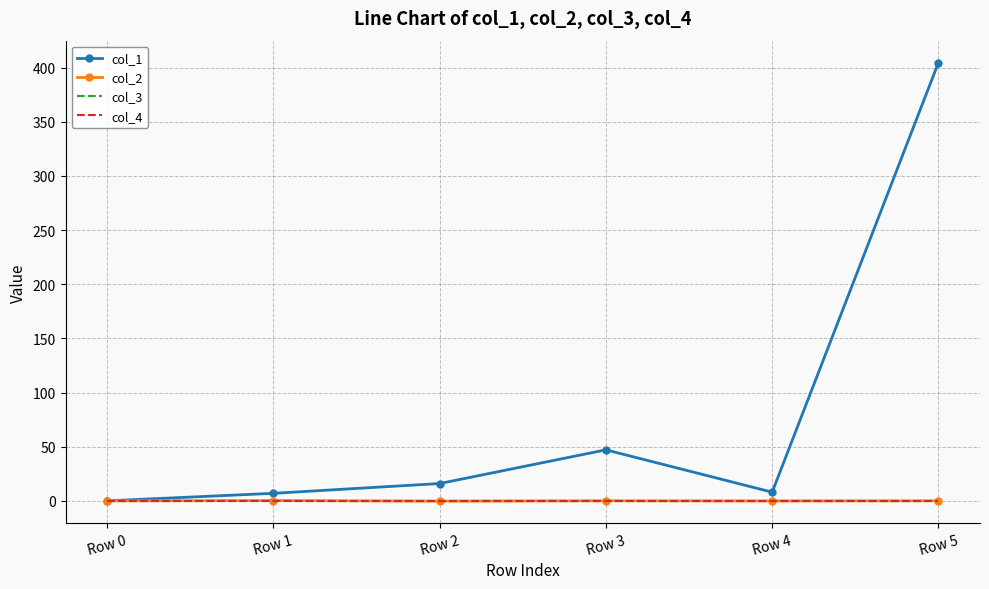

What is the sum of all col_1 values?

482.7